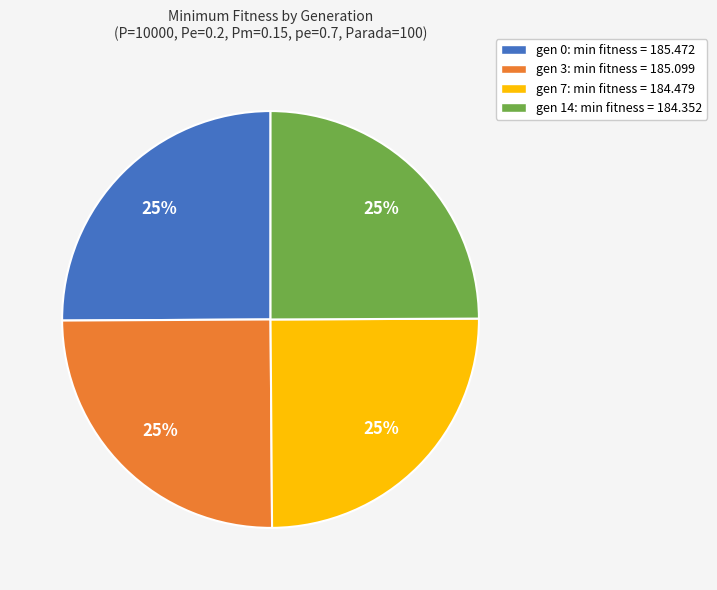

To the nearest percent, what is the average slice percentage?

25%